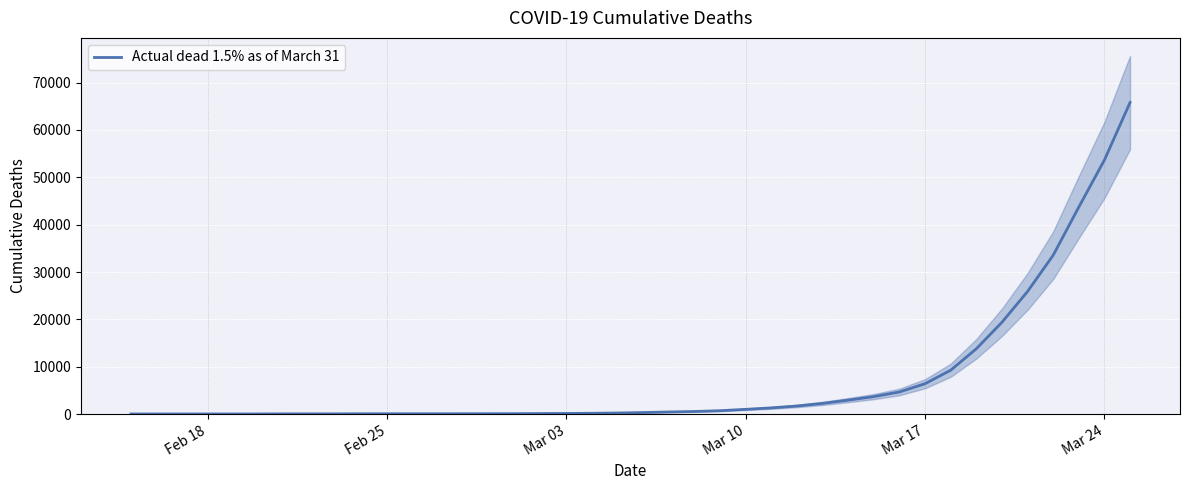

Reading left to right, what are all the values shown in this chart?

15	15	15	15	15	15	35	35	35	53	57	60	60	63	68	75	100	124	158	221	319	435	541	704	994	1301	1697	2247	2943	3680	4663	6411	9259	13789	19383	25896	33546	43718	53655	65797